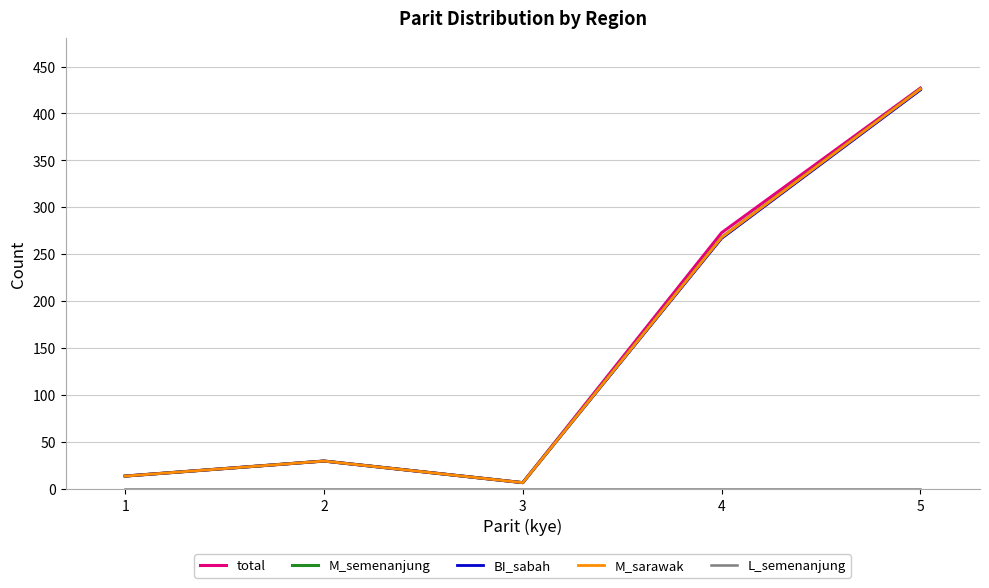

Rank the series at 1 from highest to lowest value.

total, M_semenanjung, BI_sabah, M_sarawak, L_semenanjung